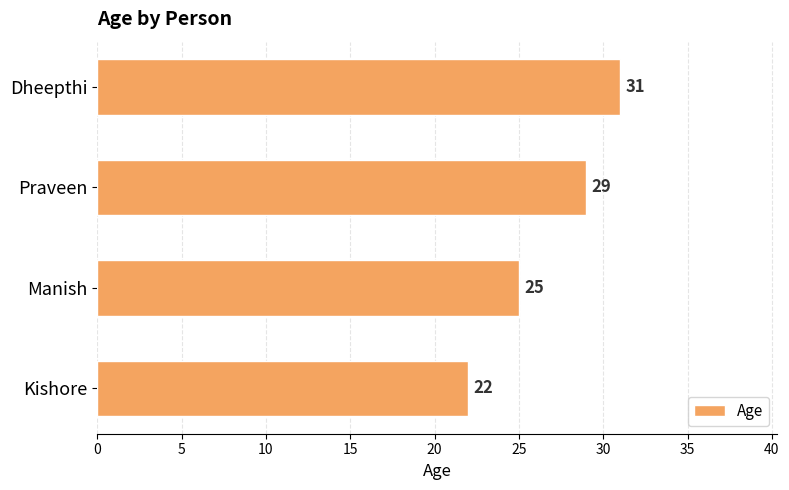

What is the ratio of the value at Manish to the value at Praveen?

0.9